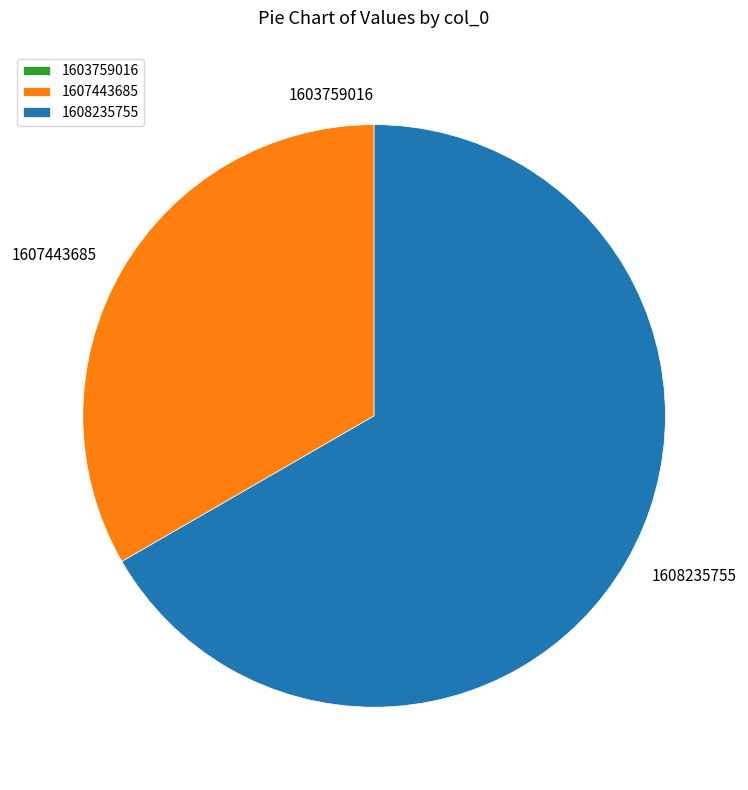

Which has a higher value, 1608235755 or 1607443685?

1608235755